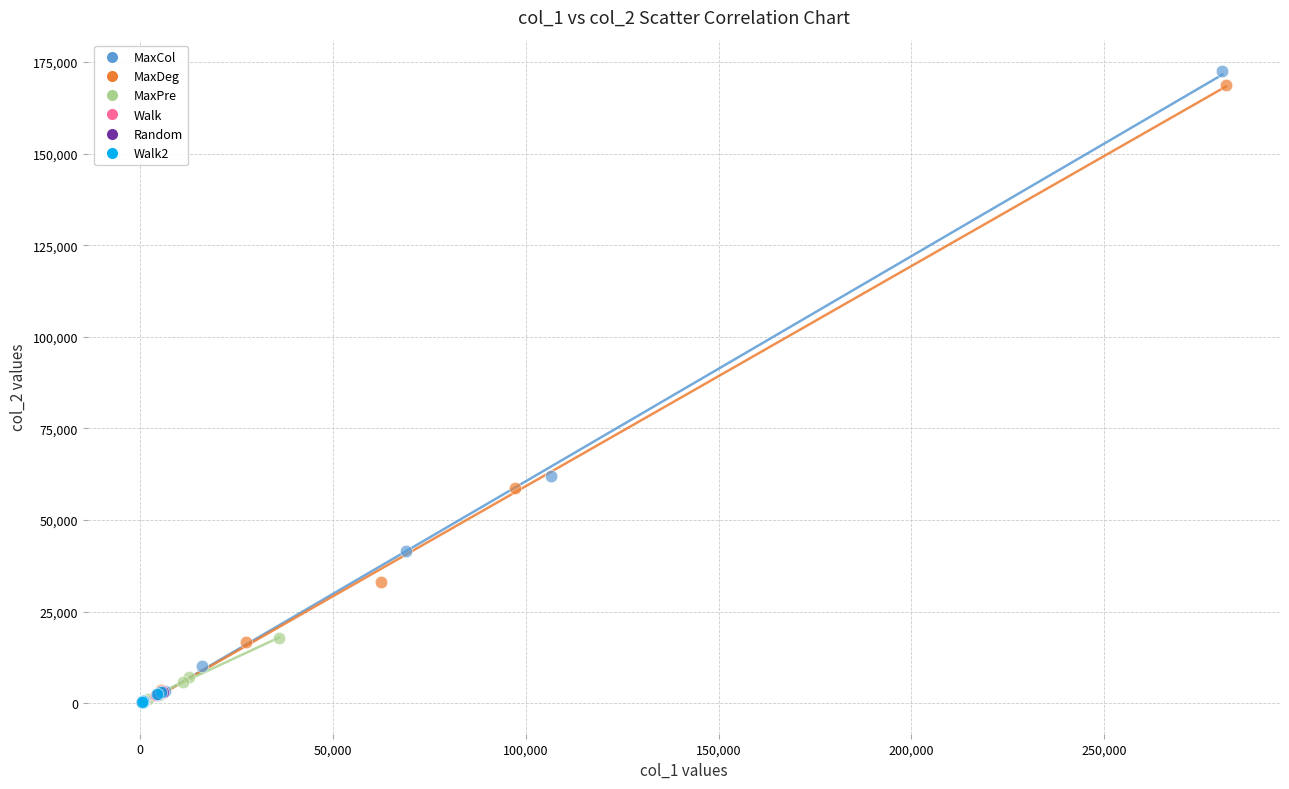

Which series has the widest spread of Y values?

MaxCol